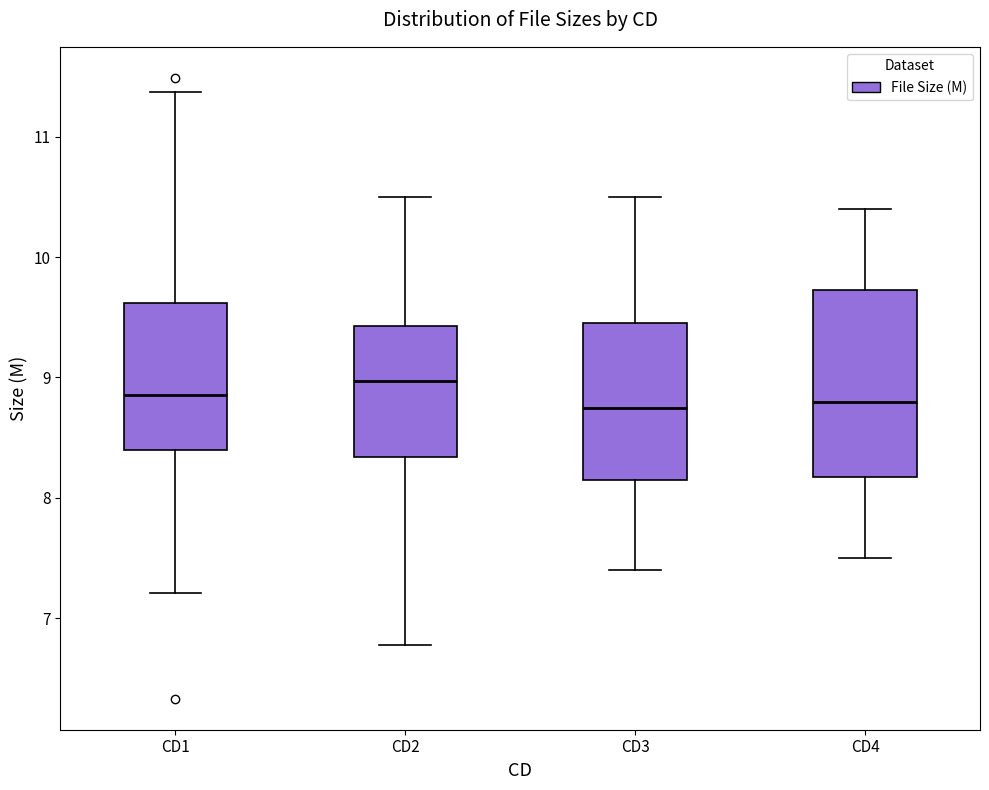

Reading left to right, read every box against the y-axis: the position of its median line, the range the box covers, and the ends of its whiskers. The values are not printed on the chart, so give them approximately, as read against the axis.

CD1: median 8.9, box 8.4 to 9.6, whiskers 7.2 to 11.4
CD2: median 9.0, box 8.3 to 9.4, whiskers 6.8 to 10.5
CD3: median 8.8, box 8.2 to 9.5, whiskers 7.4 to 10.5
CD4: median 8.8, box 8.2 to 9.7, whiskers 7.5 to 10.4